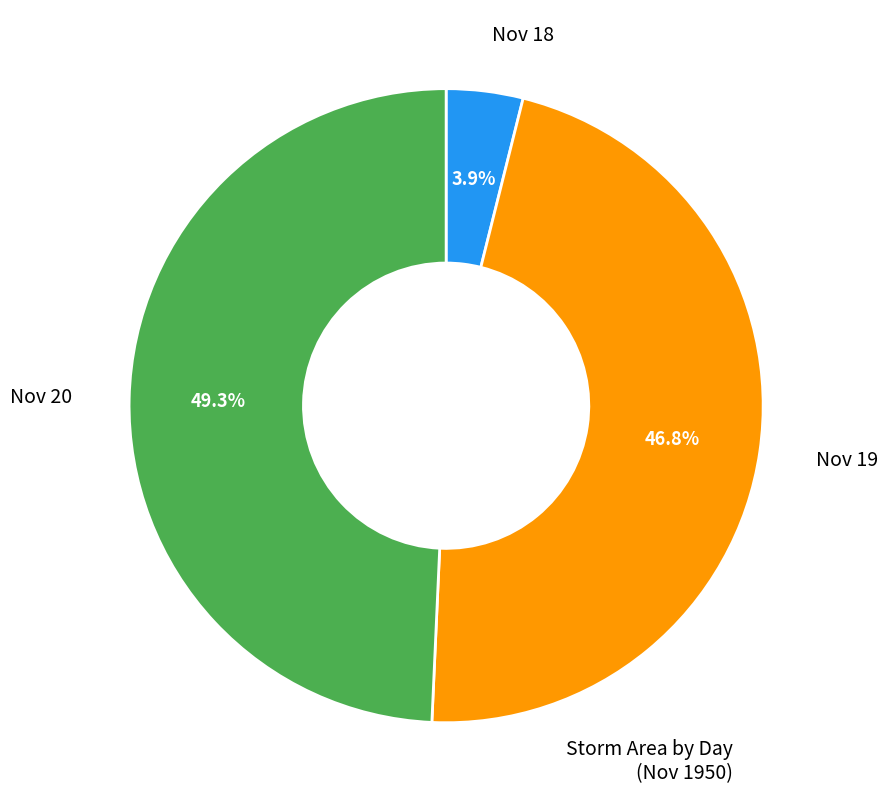

Rank the categories by value from highest to lowest.

Nov 20, Nov 19, Nov 18